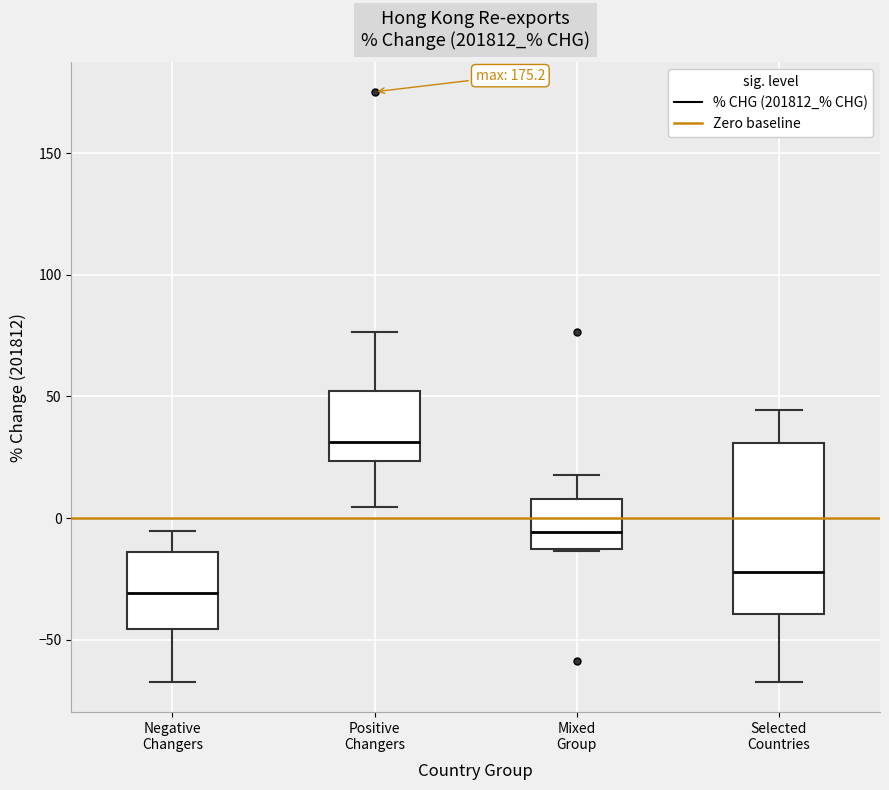

Which box has the lowest median line?

Negative Changers